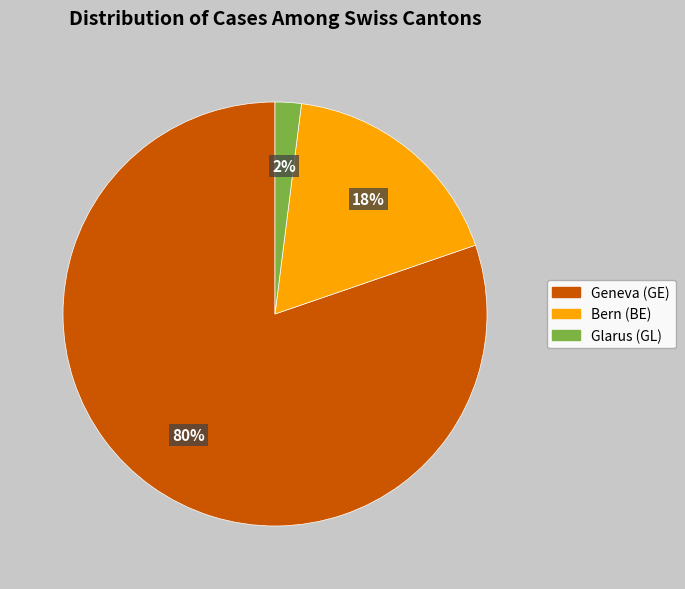

To the nearest percent, what is the average slice percentage?

33%